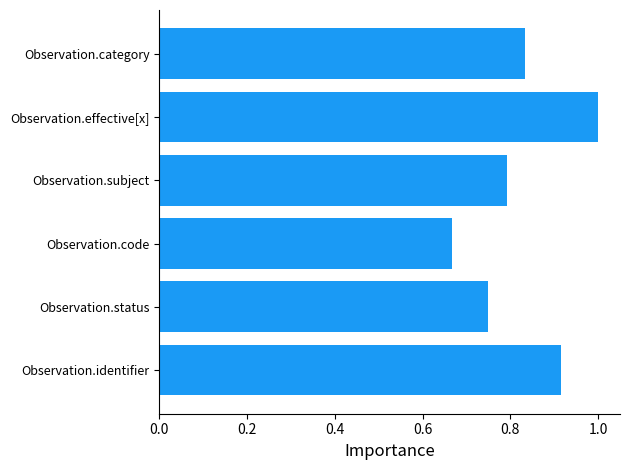

List the labels in order of value, largest first.

Observation.effective[x], Observation.identifier, Observation.category, Observation.subject, Observation.status, Observation.code